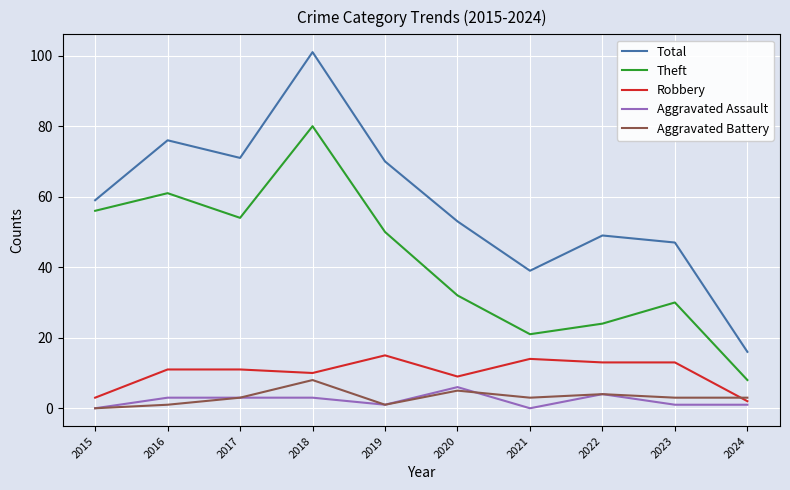

True or false: Total has more than 2 points higher than both neighbors.

True